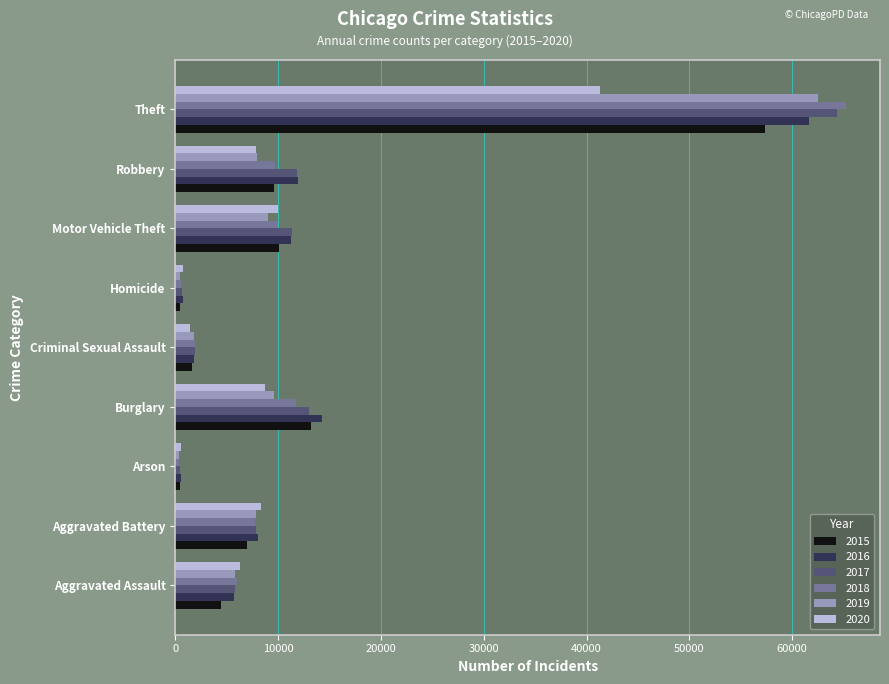

Which series has the widest spread of values?

2018